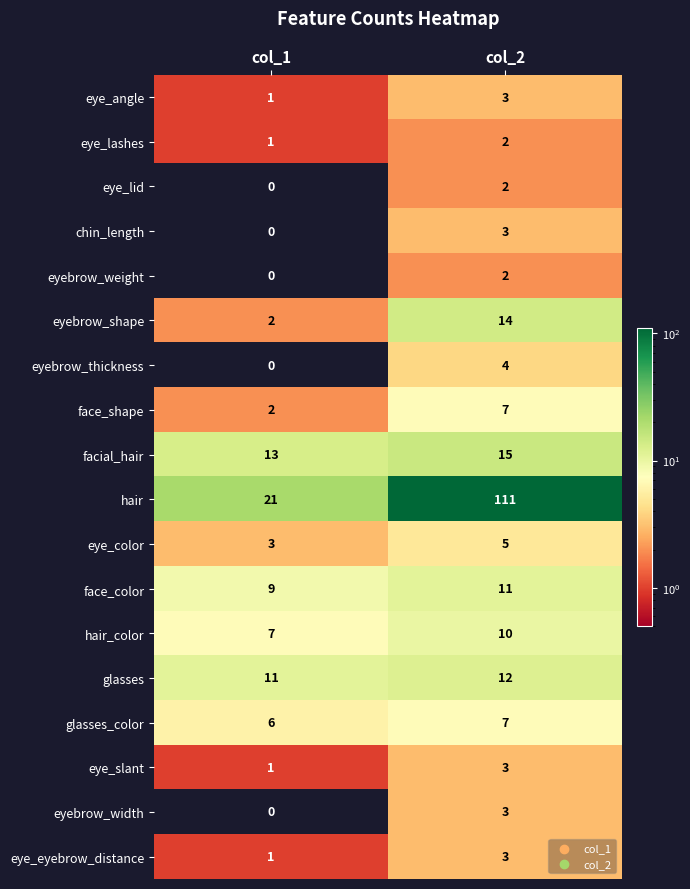

What is the sum of the eyebrow_shape values at col_2 and col_1?

16